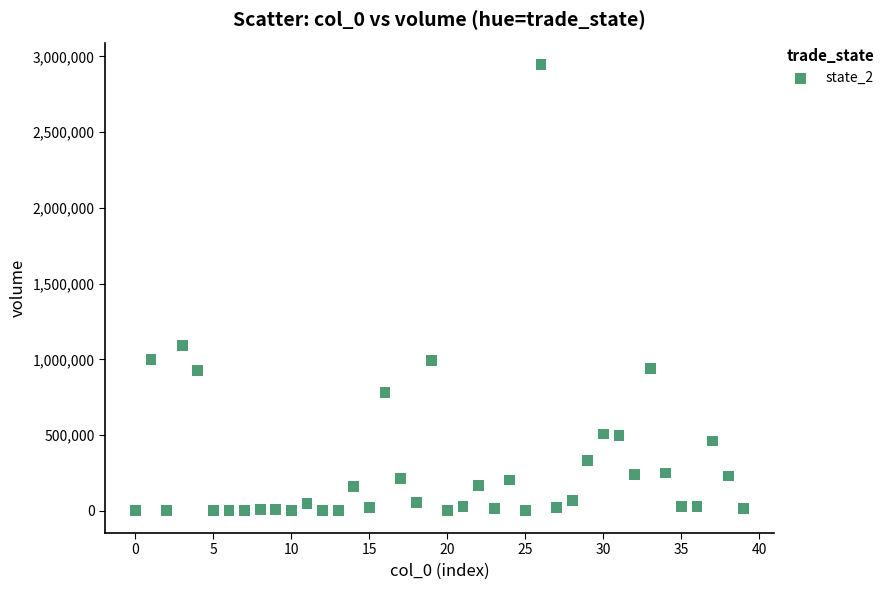

What Y value in the scatter plot is closest to 1472394?

1091090.9